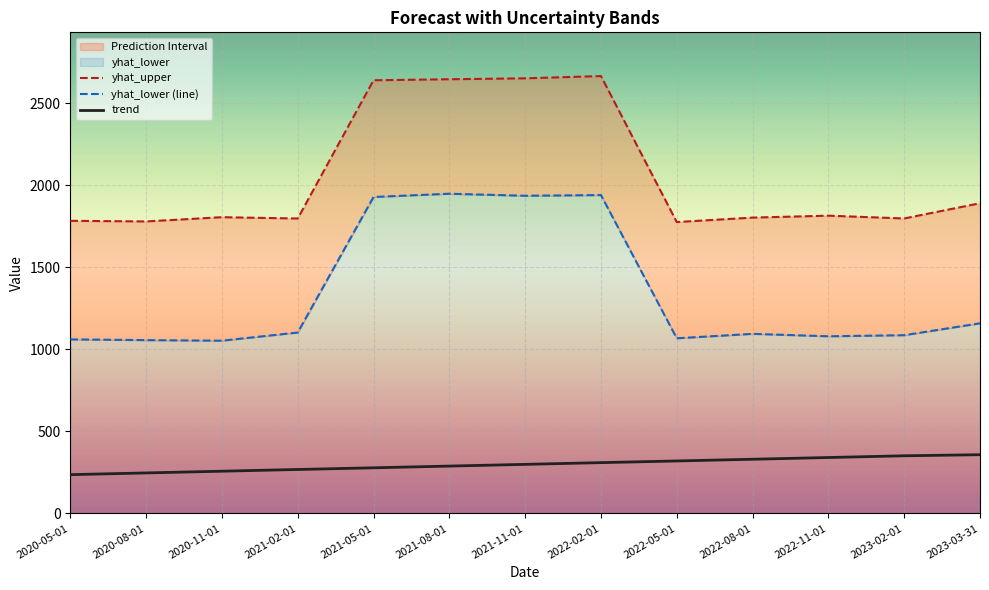

What is the label of the 1st point from the left?

2020-05-01